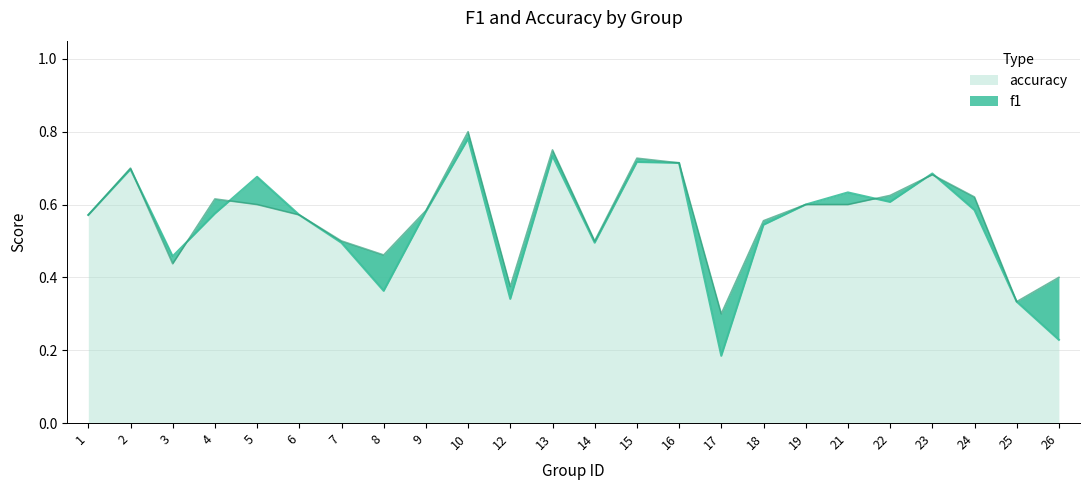

Which series has the largest range (max minus min)?

f1